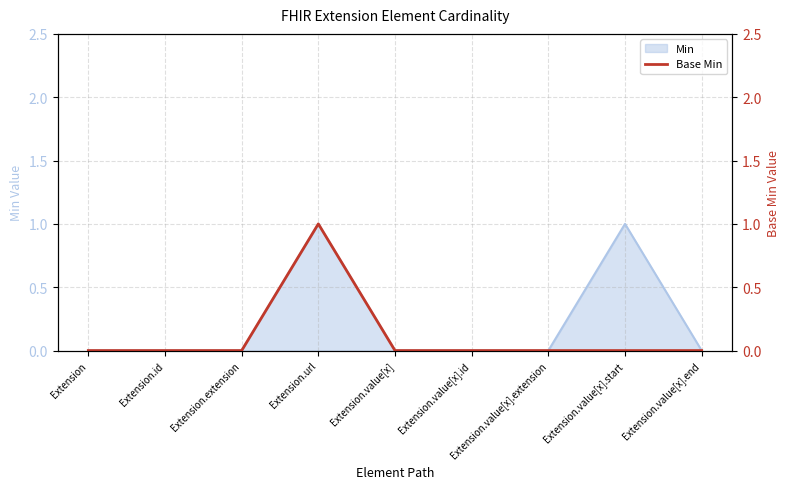

How many categories are shown in the chart?

9